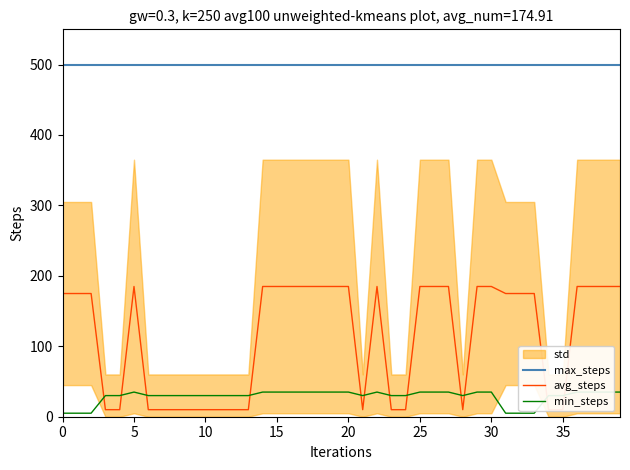

List the series in order of their overall mean, highest first.

max_steps, avg_steps, min_steps